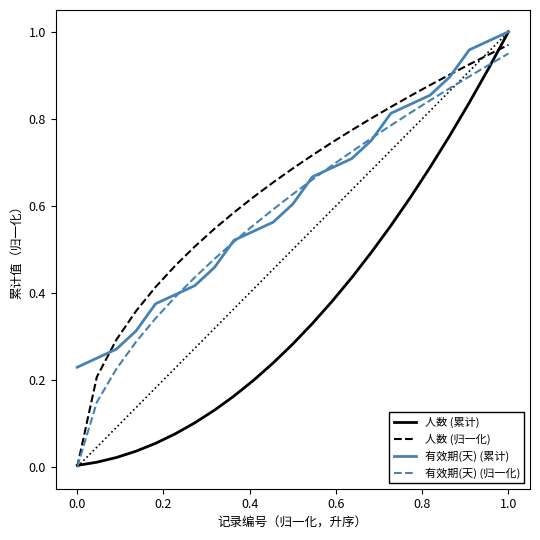

Which series has the widest spread of values?

人数 (累计)